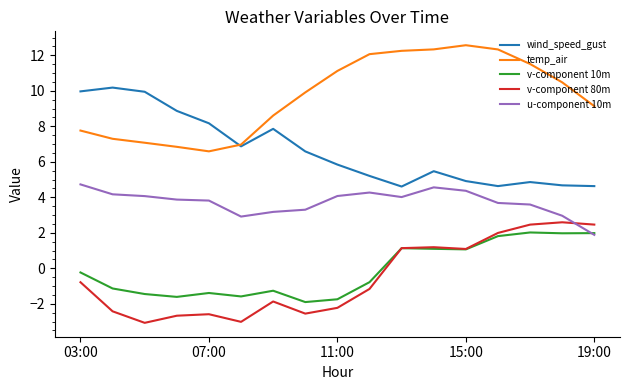

Which series has the largest total across all categories?

temp_air